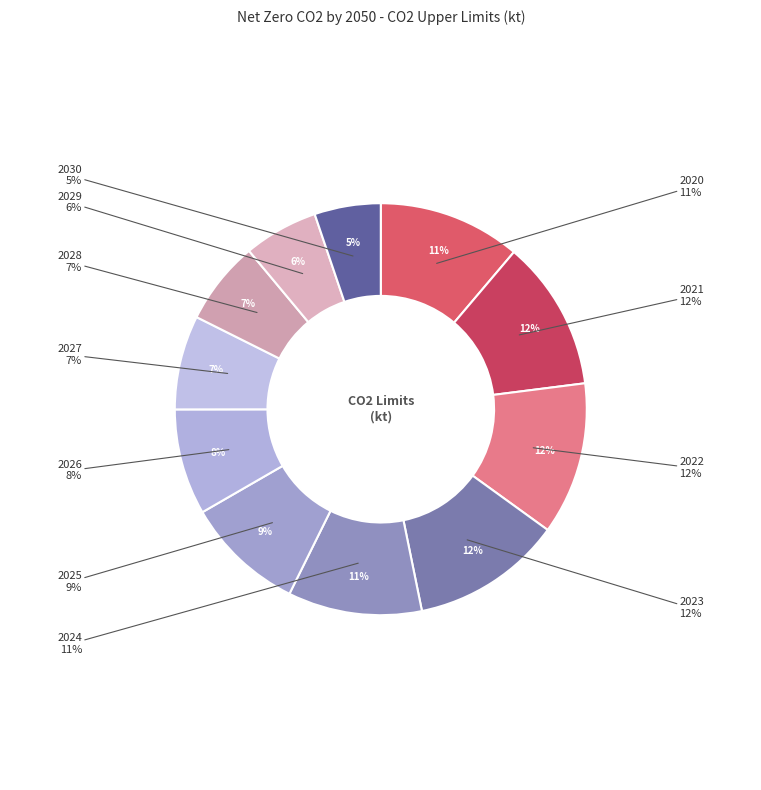

To the nearest percent, what is the combined percentage of 2022 and 2020?

23%